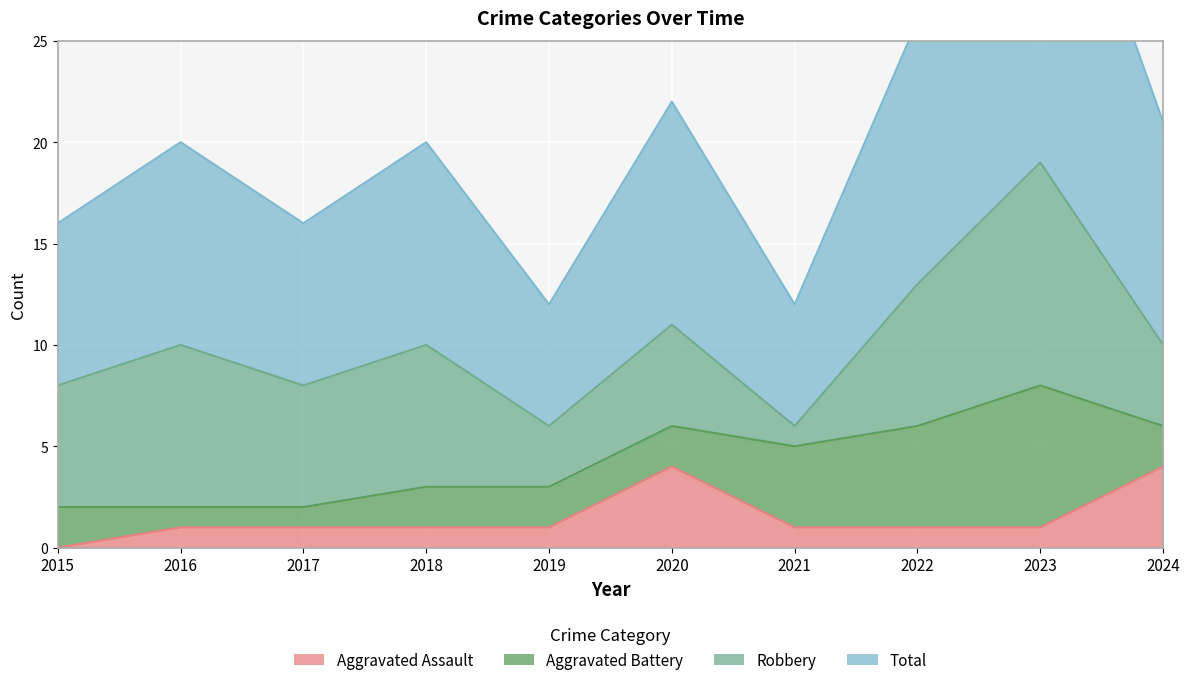

The value of Aggravated Assault at 2022 is 1. True or false?

True